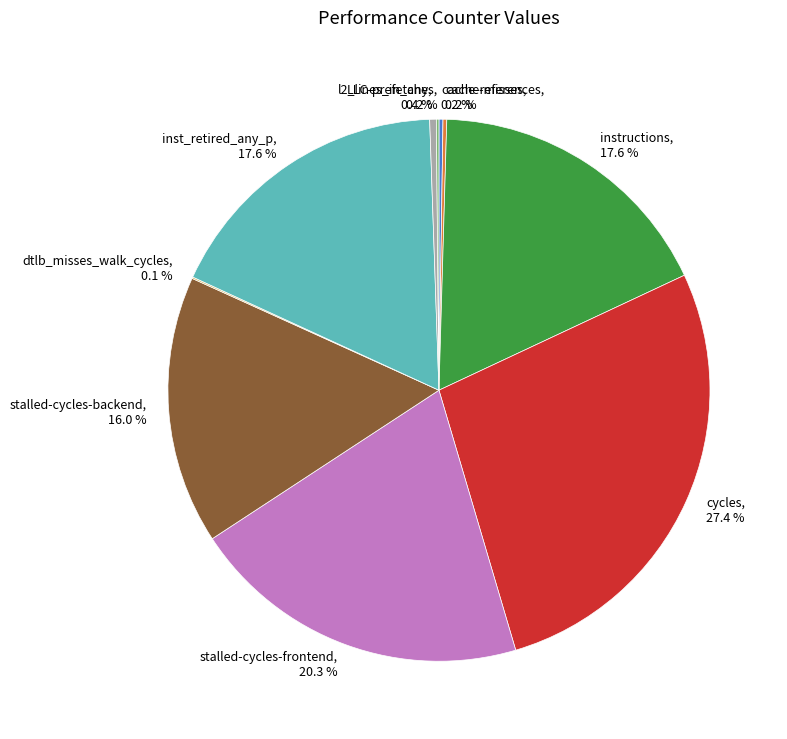

How much of the chart is everything except instructions?

82.4%